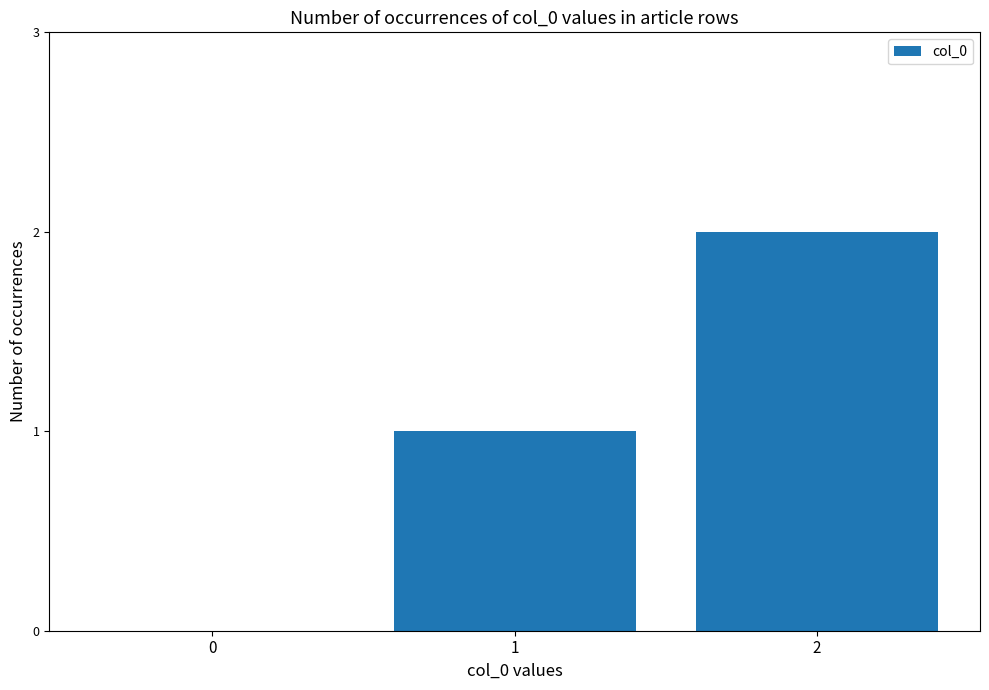

Are the bars grouped side by side (vs. stacked)?

No